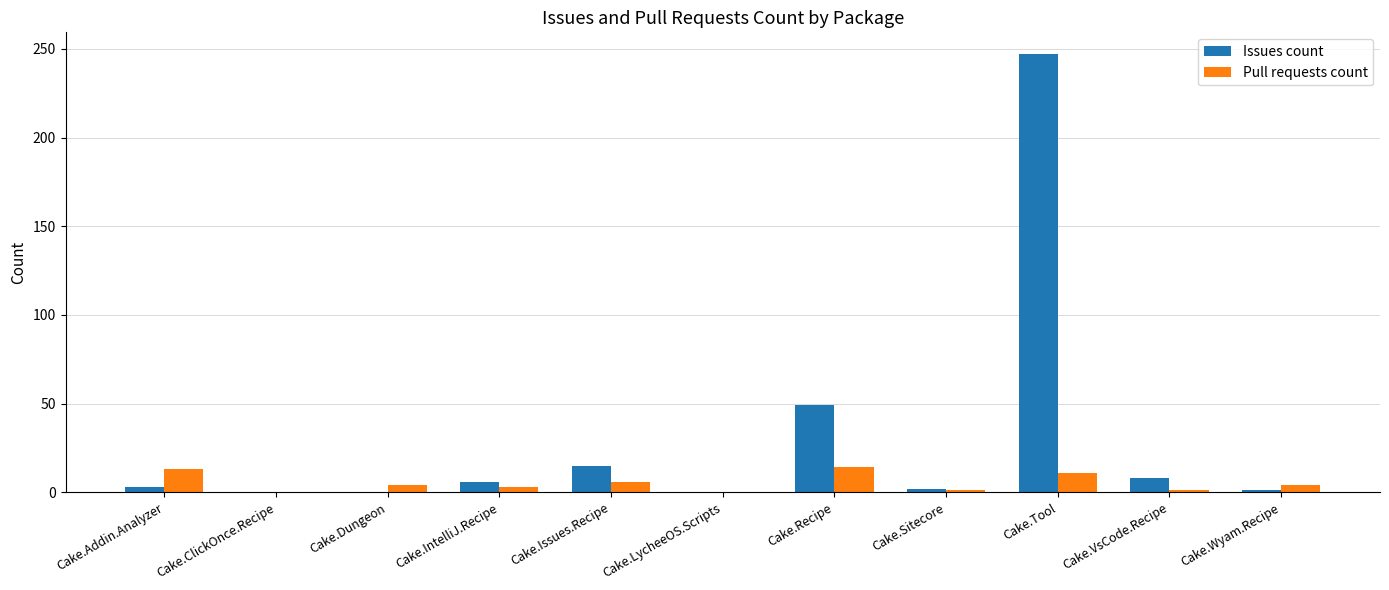

What is the highest value of the Issues count series?

247